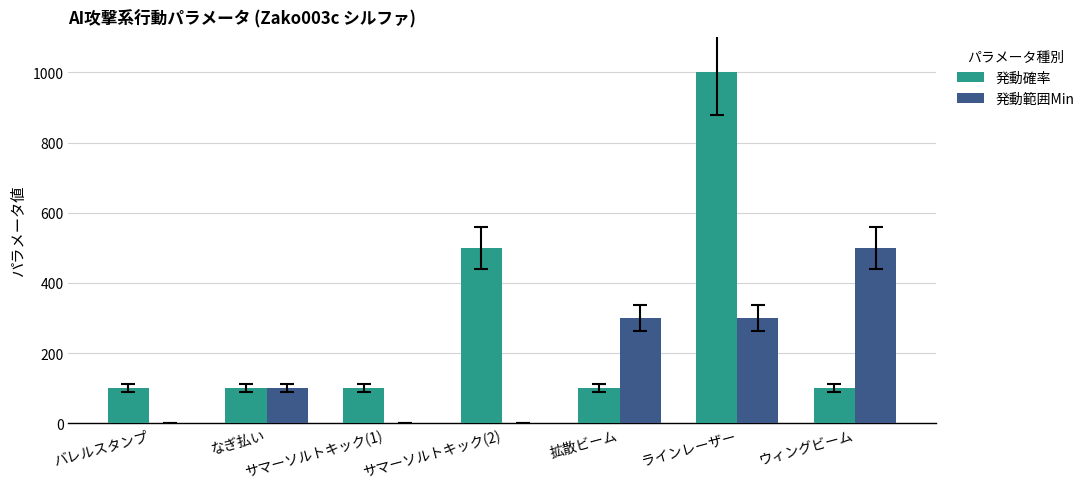

What is the greatest value displayed?

1000